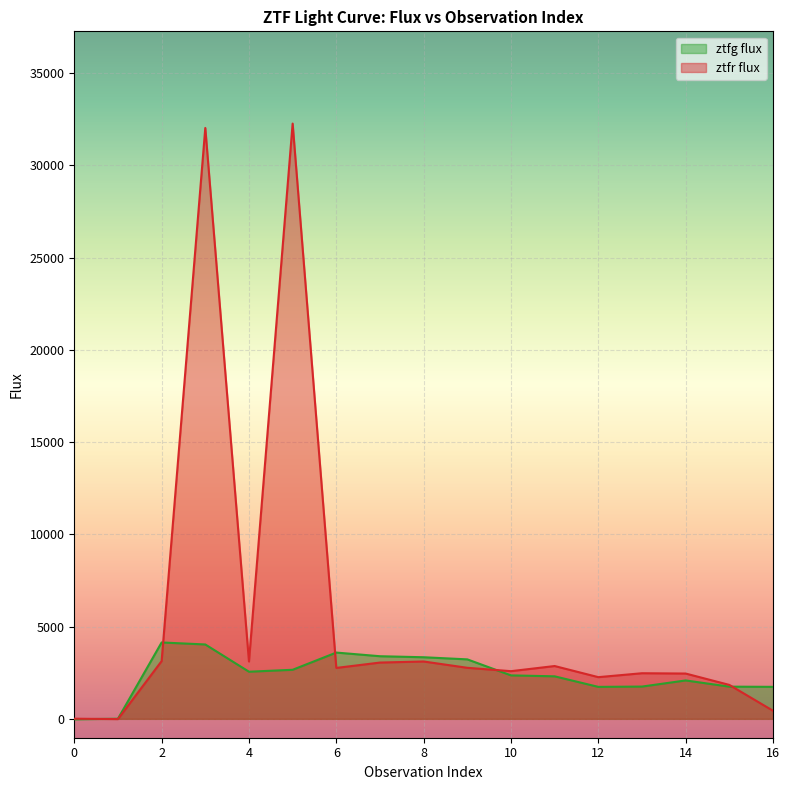

What is the difference between the highest and lowest values at 12?

527.2